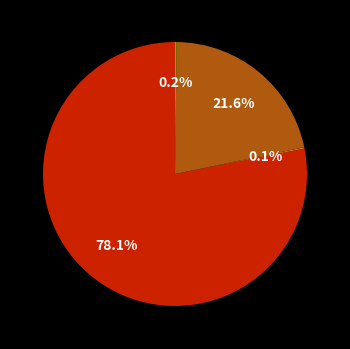

Does any single category account for the majority?

Yes